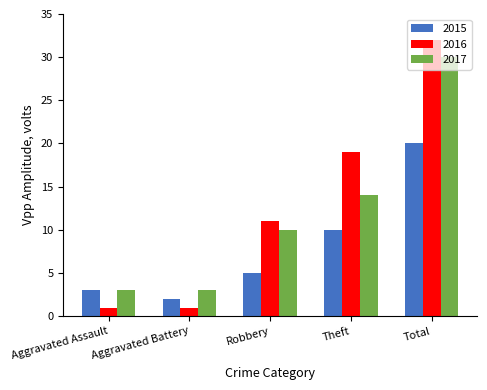

Is the value of 2017 at Theft greater than the value of 2015 at Aggravated Assault?

Yes